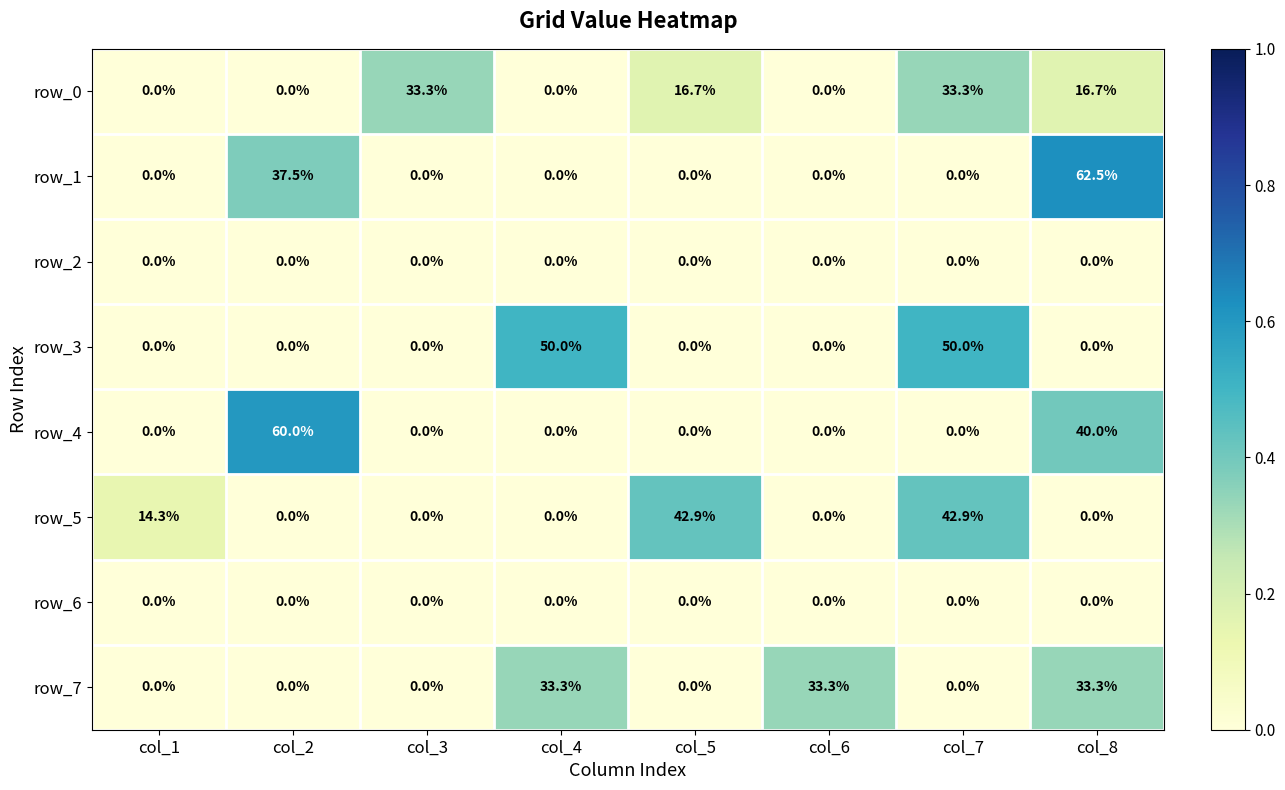

How many data points in row_7 are above 0?

3